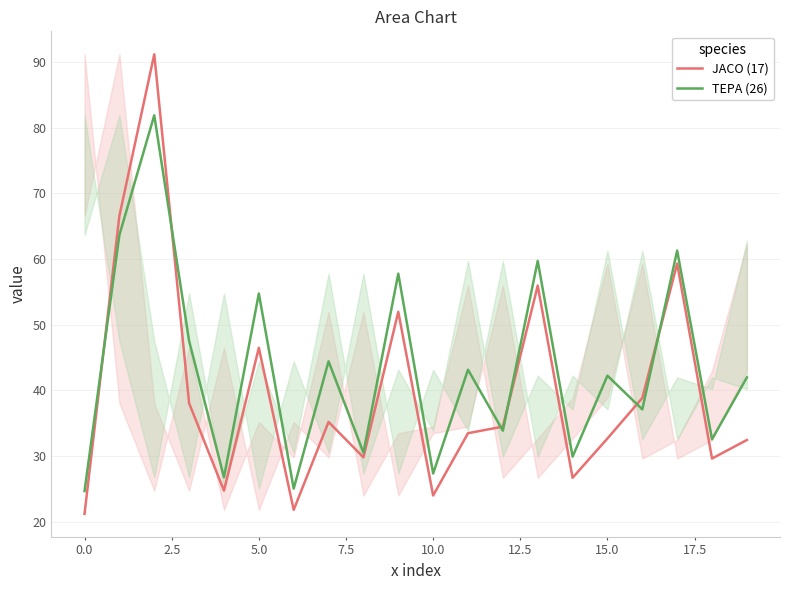

Which series ends up on top after the final intersection of TEPA (26) and JACO (17)?

TEPA (26)